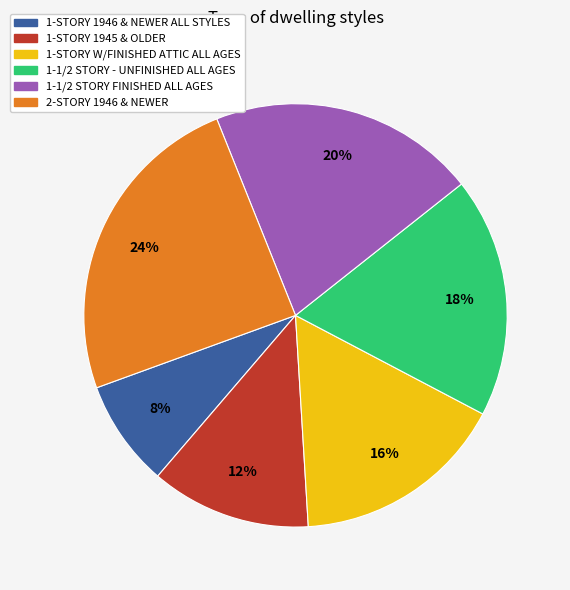

Is the sum of 1-STORY 1945 & OLDER and 1-STORY W/FINISHED ATTIC ALL AGES greater than half?

No